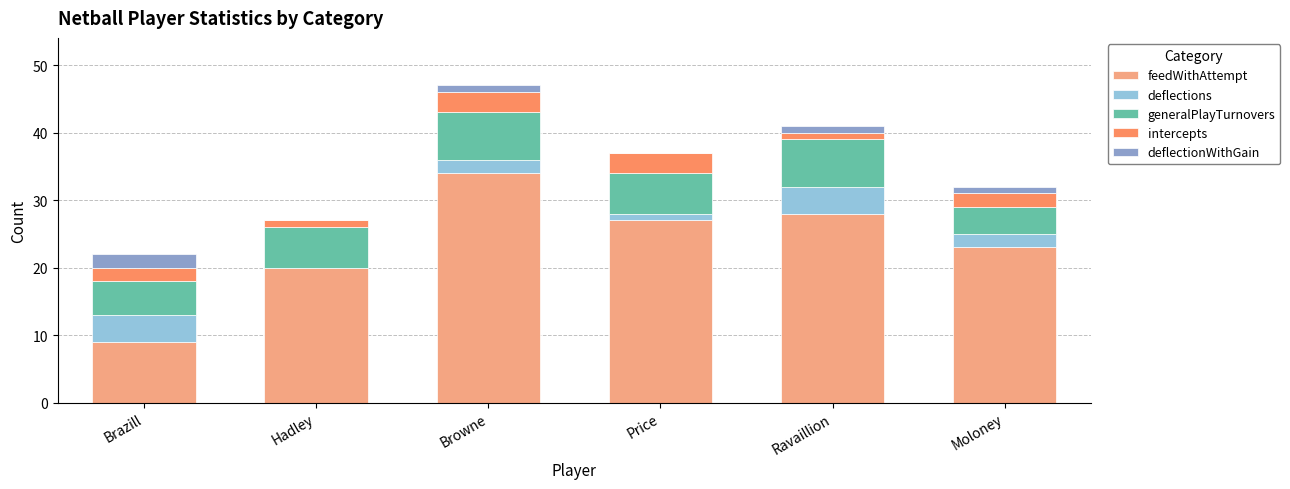

The feedWithAttempt series shows 23 at Moloney. True or false?

True